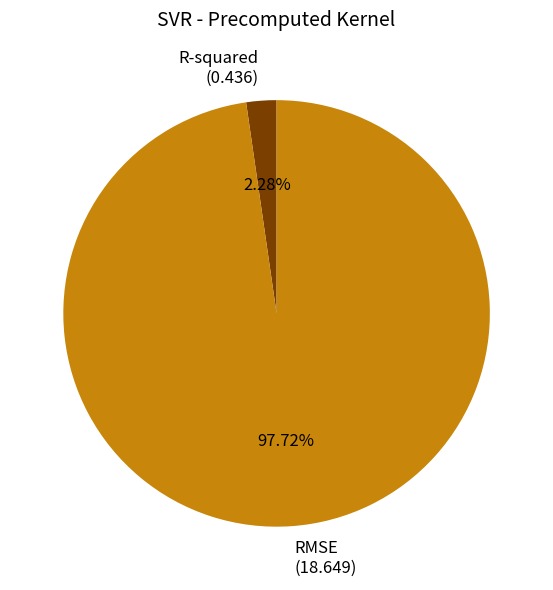

Rank the categories by value from highest to lowest.

RMSE, R-squared